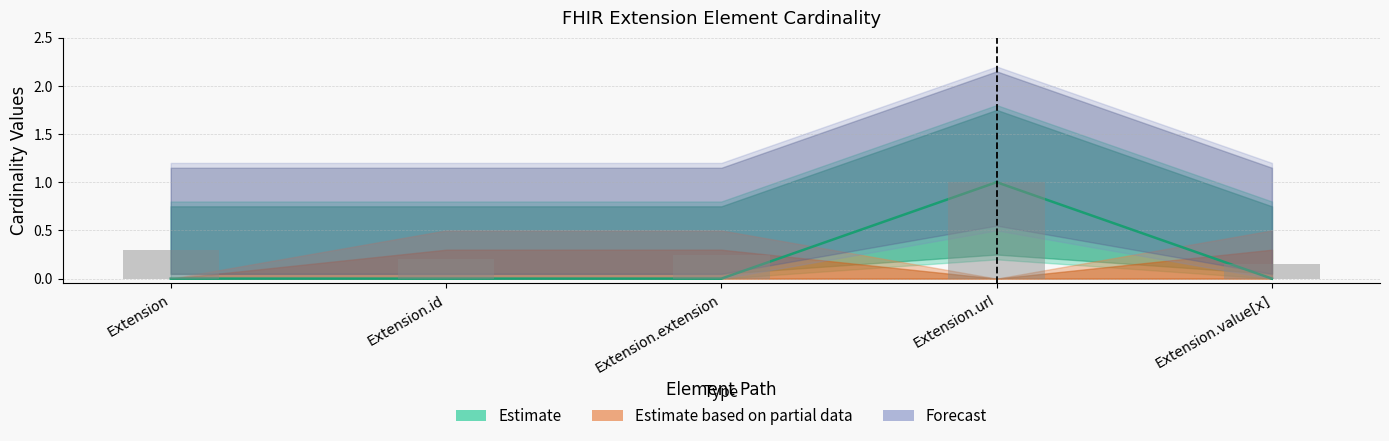

True or false: Base Min has a value of 0.3 at Extension.

True